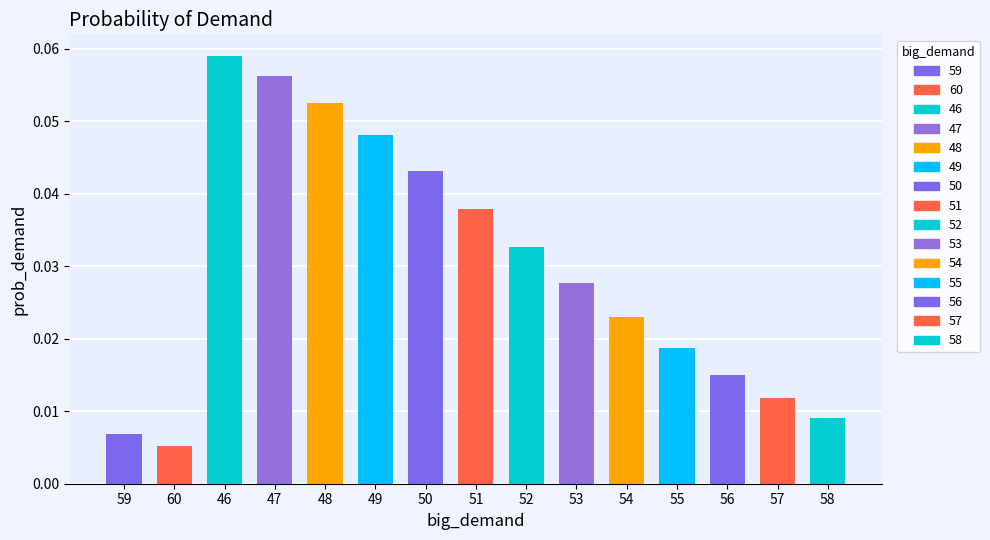

Which category has the lowest value across all series?

60